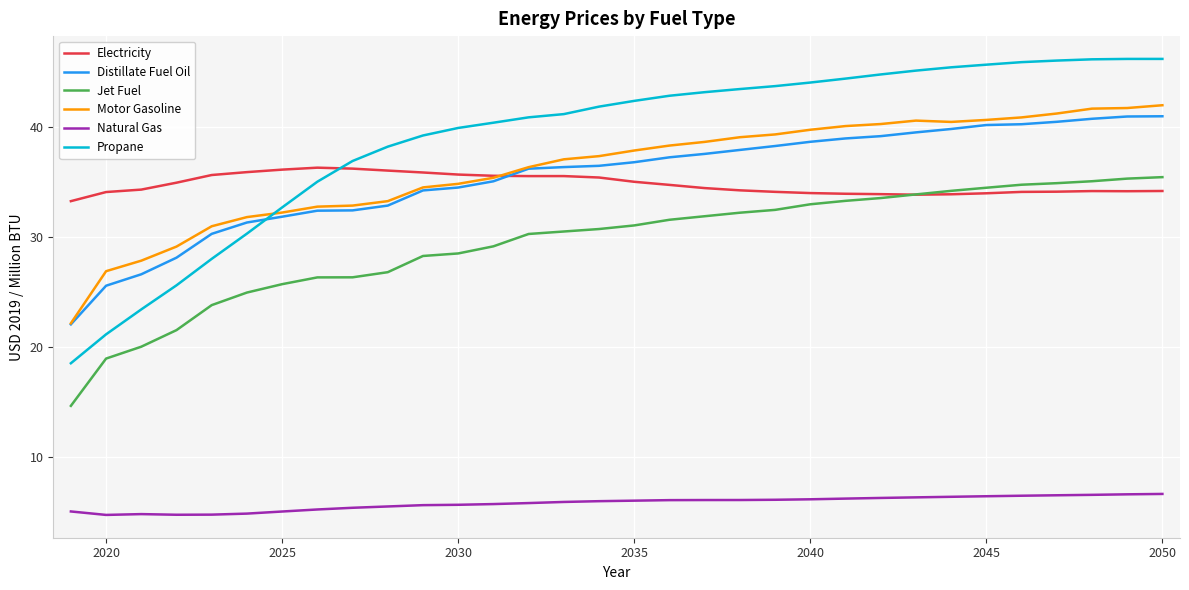

What is the greatest value displayed?

46.2